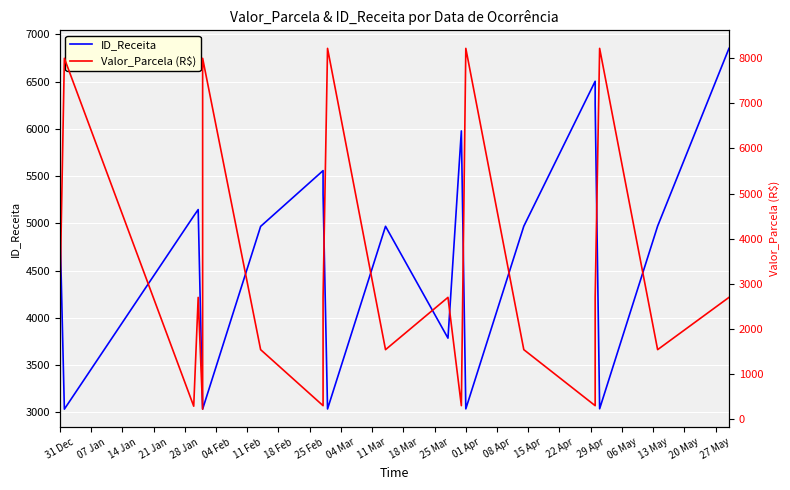

Between 20 May and 22 Apr, which is larger?

20 May